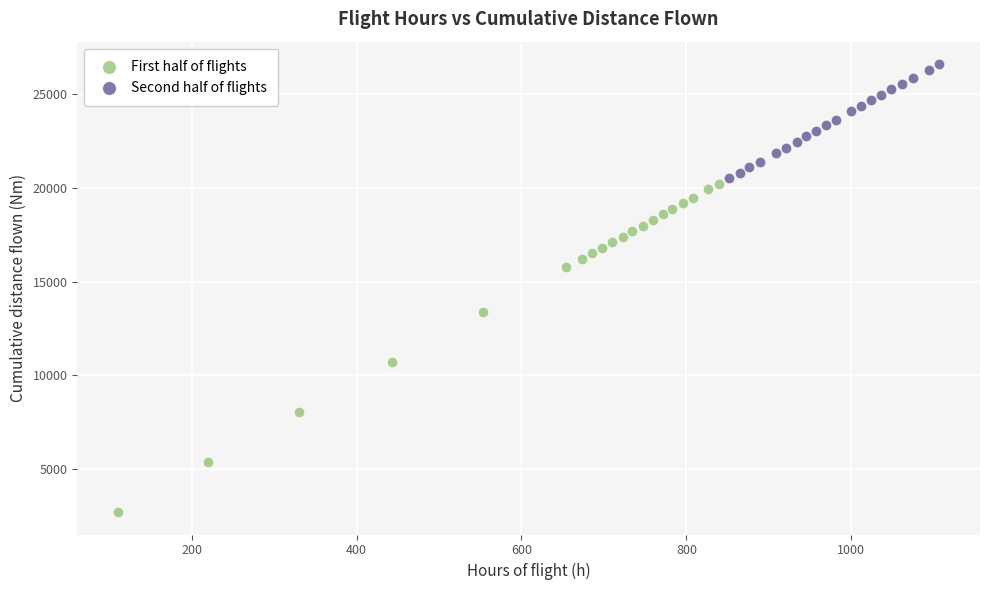

Which series has the widest spread of Y values?

First half of flights